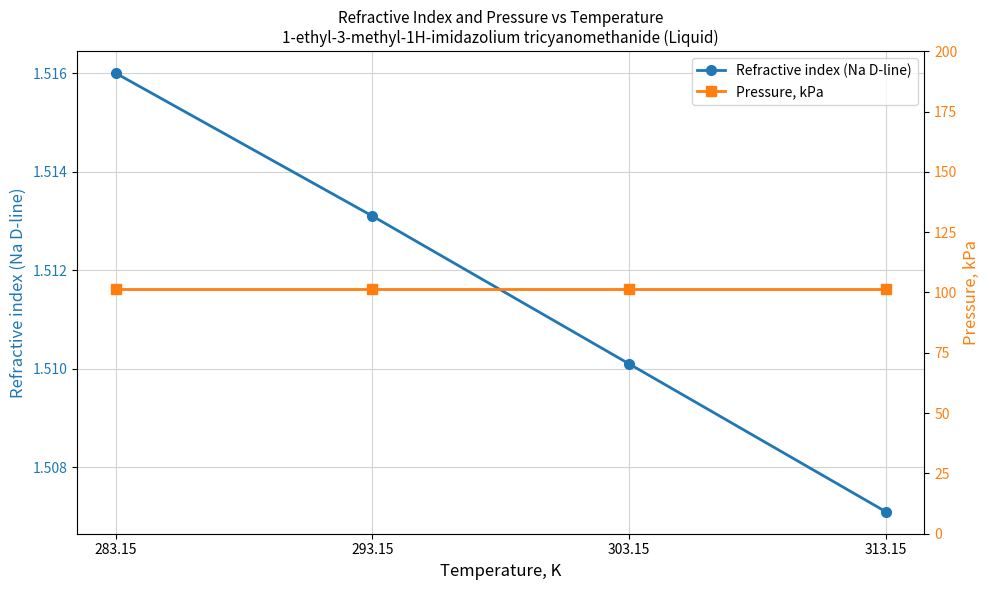

What is the label of the 3rd point from the right?

293.15